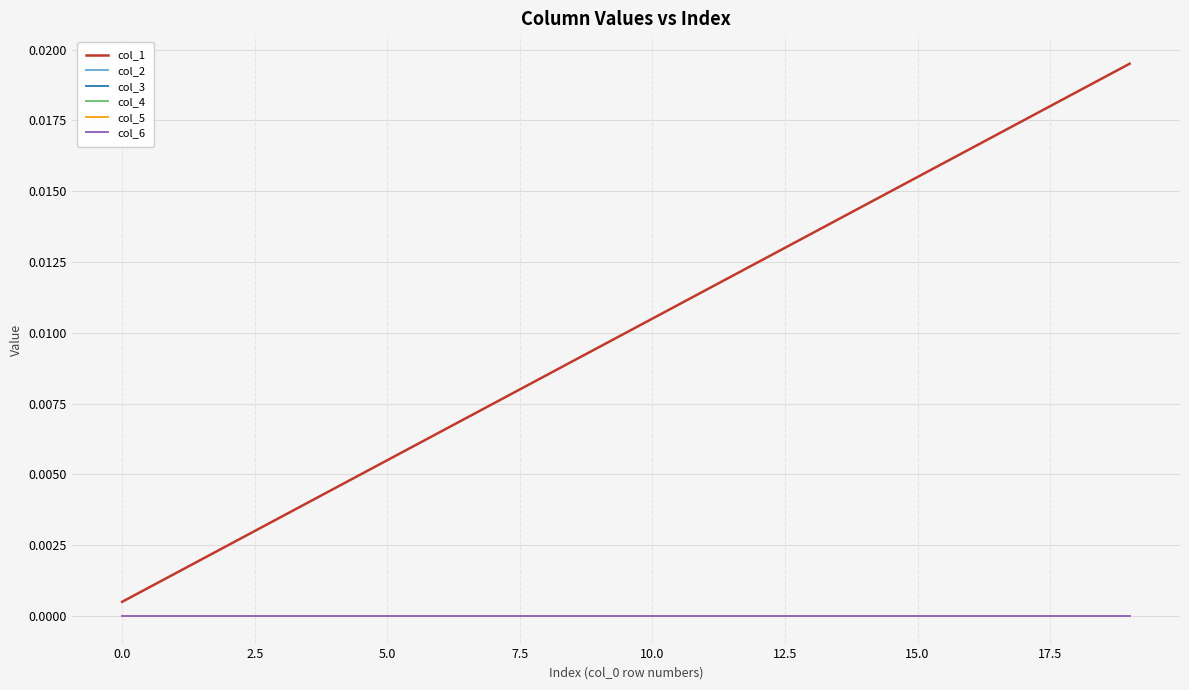

What is the label of the 10th point from the right?

10